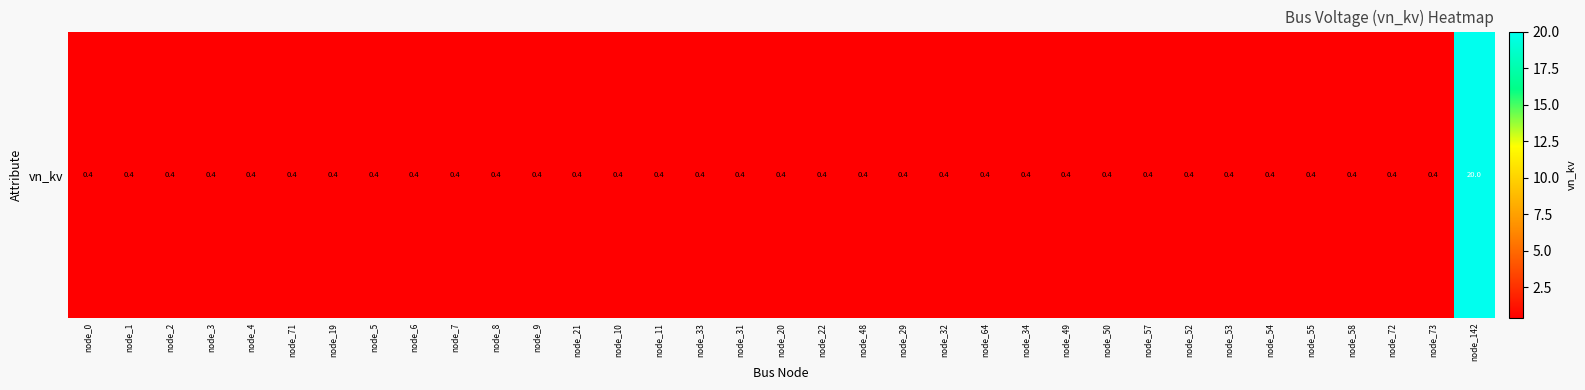

The value at node_7 is 0.7. True or false?

False